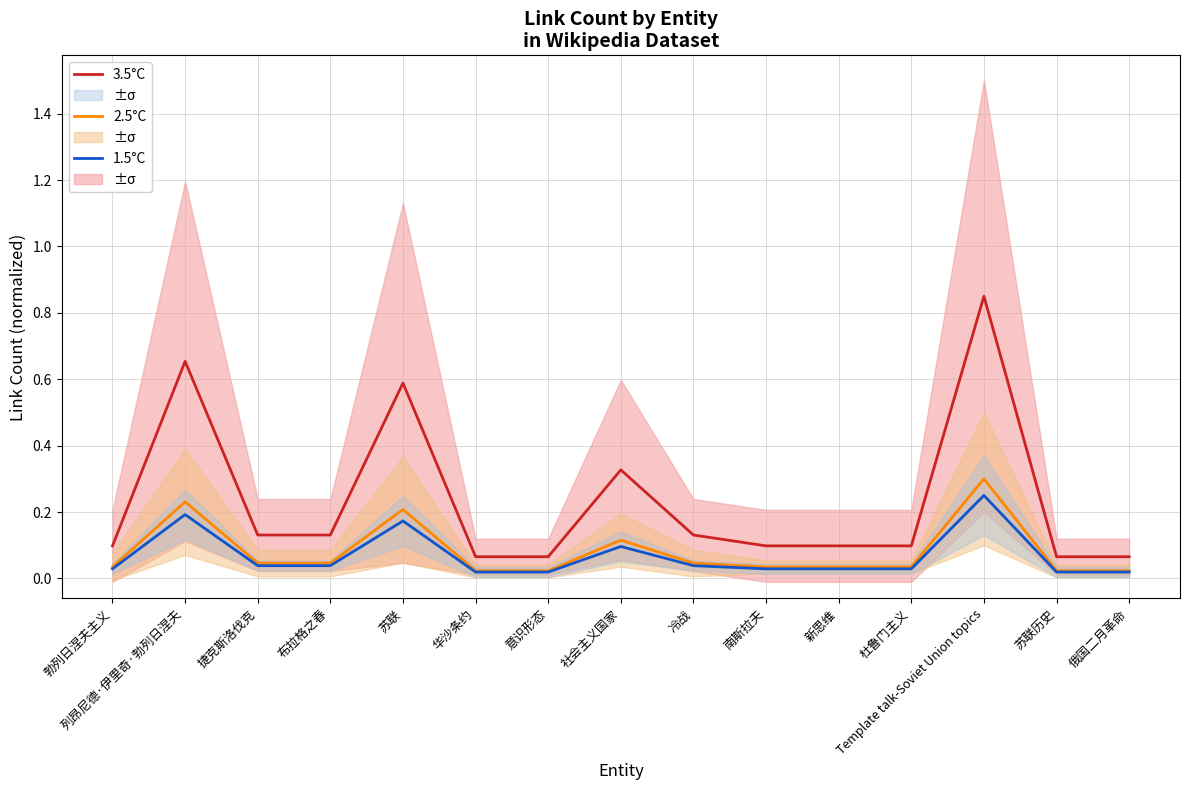

Where is 1.5°C nearest to the value 0?

华沙条约